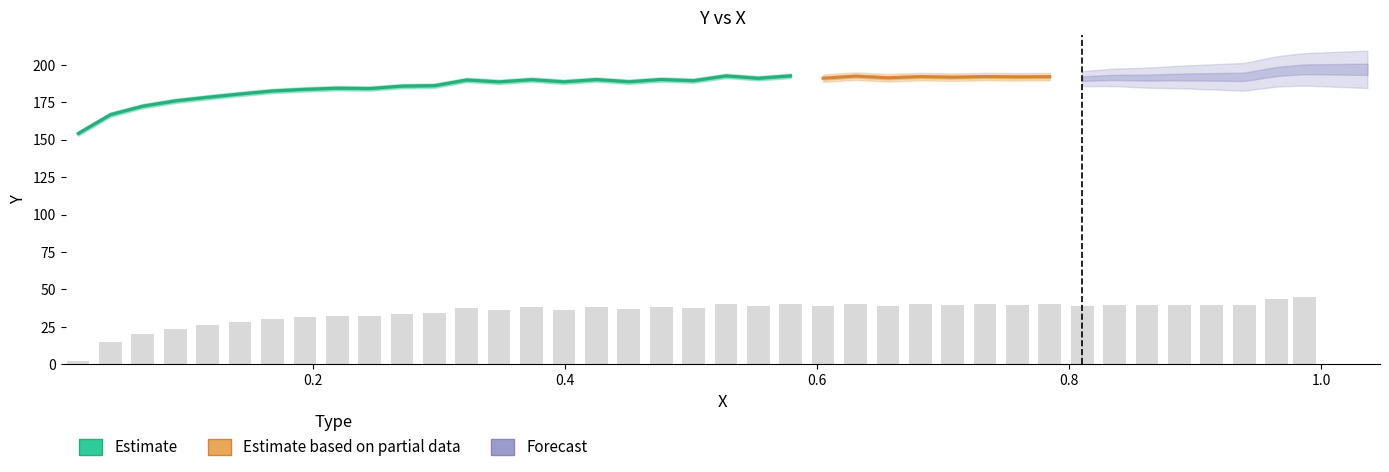

What is the sum of all values?

1372.1